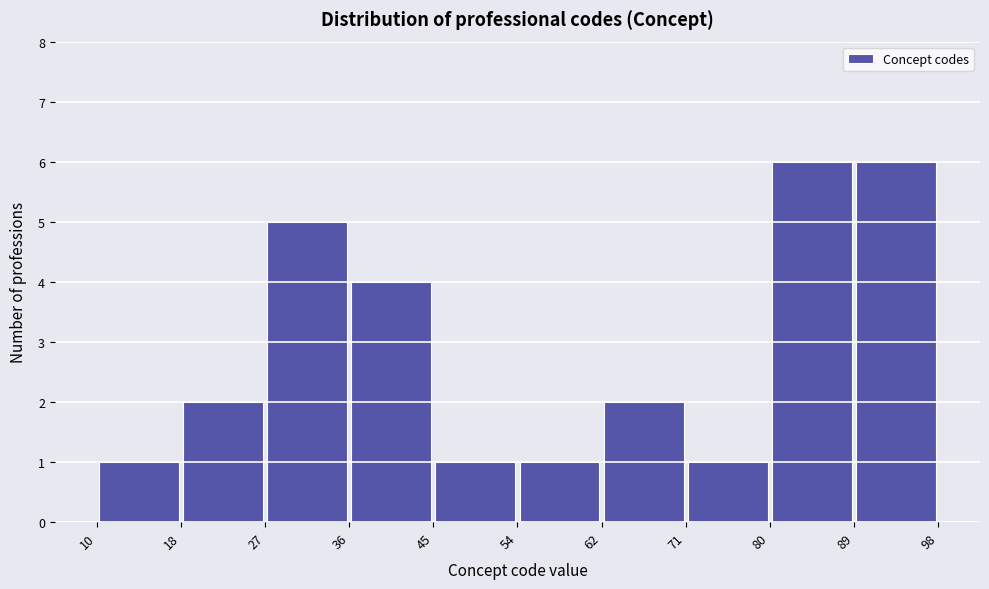

What is the height of the bar covering 27 to 36 on the x-axis? The values are not printed on the chart, so give them approximately, as read against the axis.

5